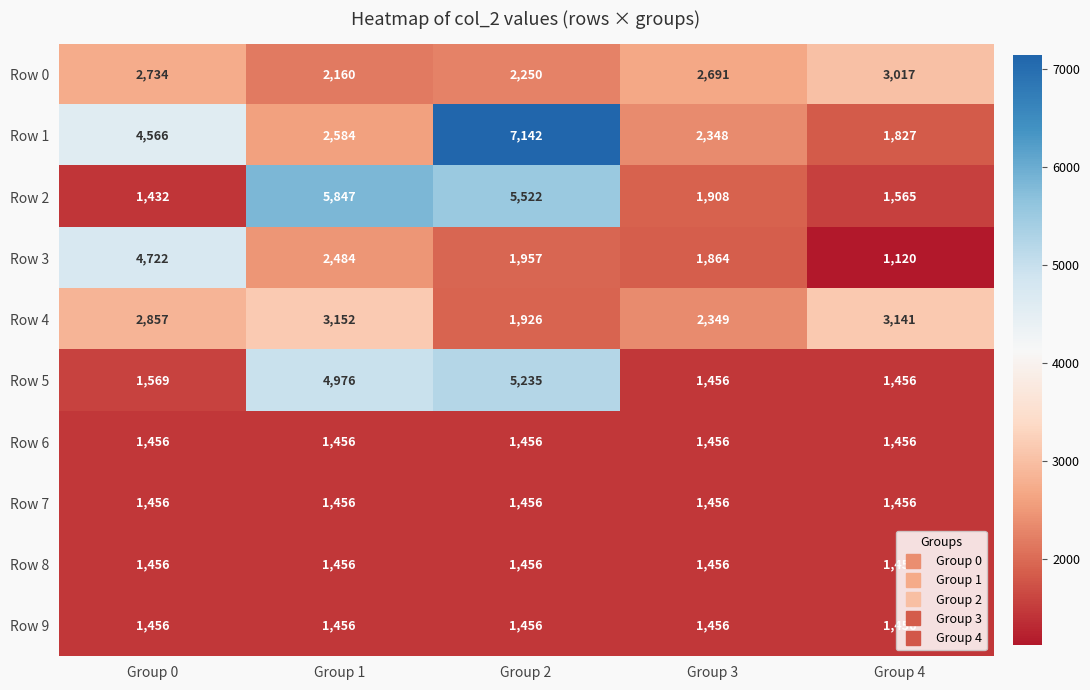

What value does the Row 4 series have at Group 1?

3152